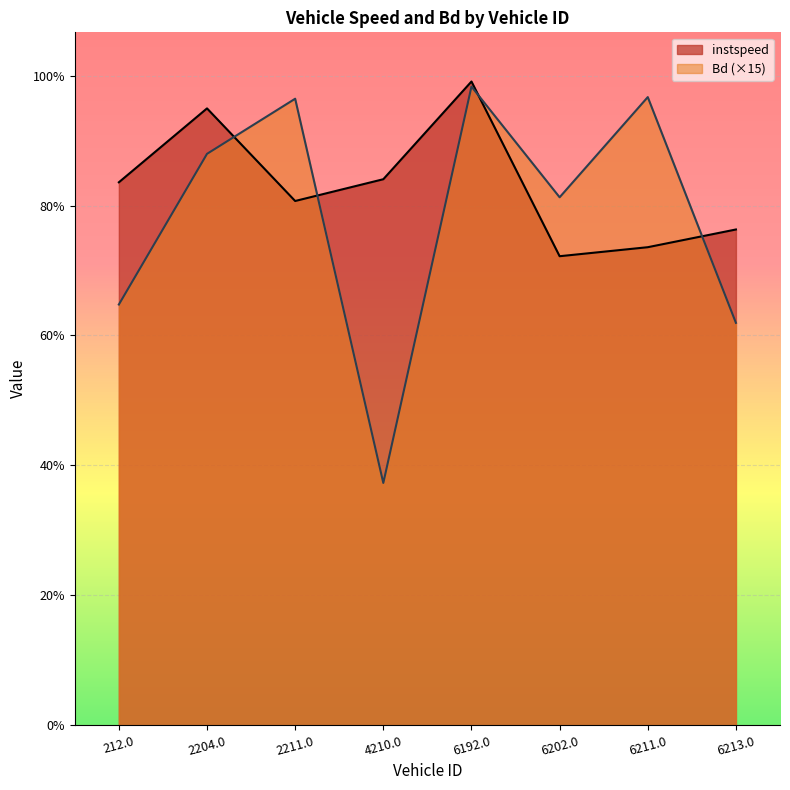

At which category does Bd reach its first local peak?

2211.0